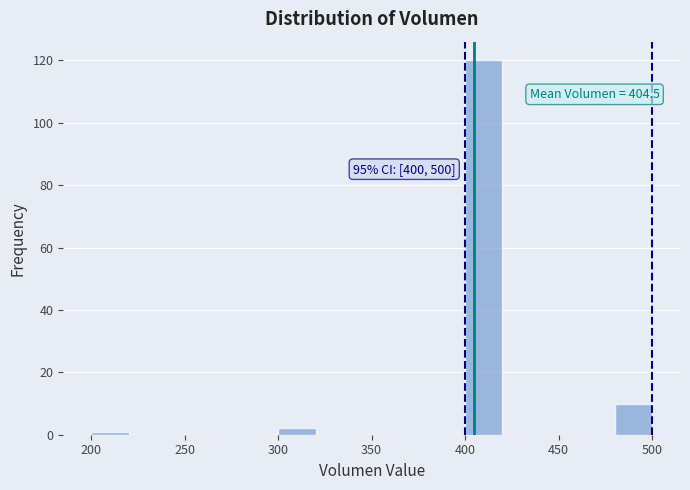

Which range on the x-axis has the tallest bar?

400 to 420